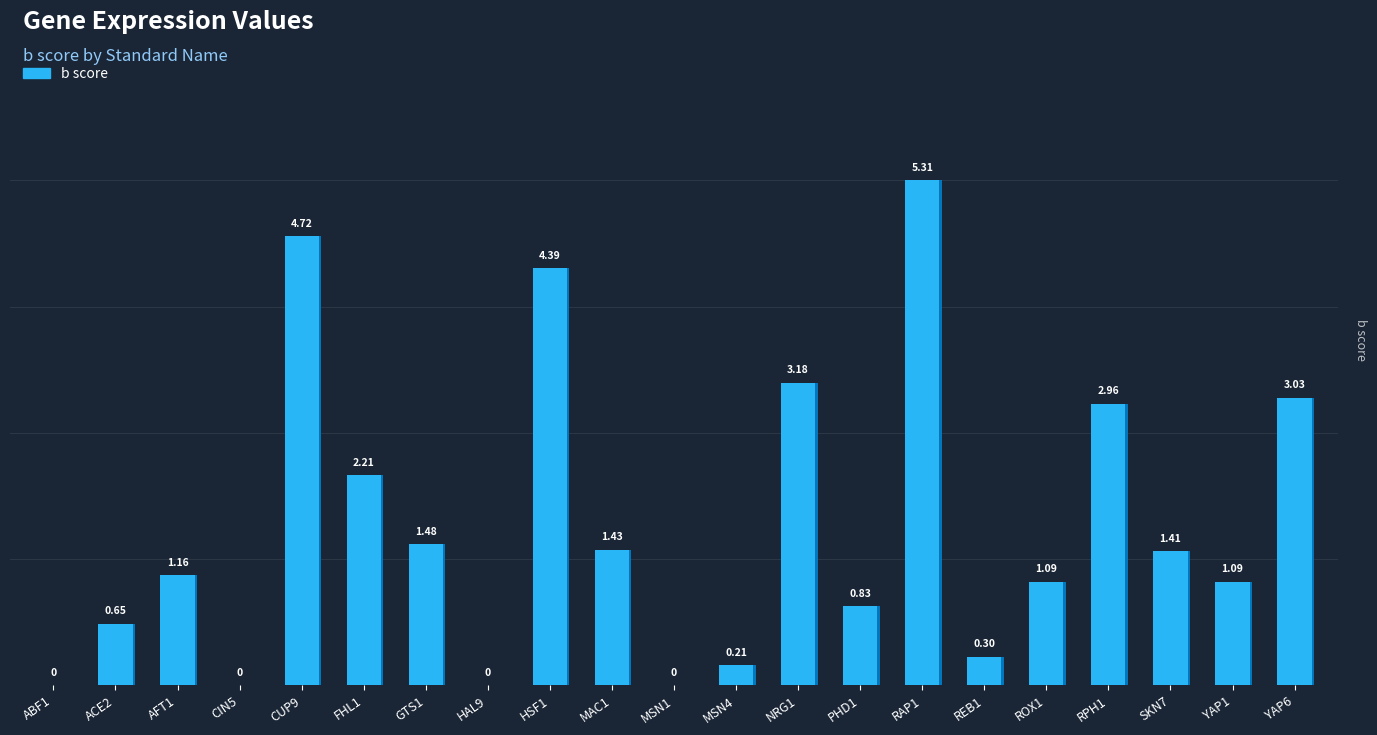

List the labels in order of value, smallest first.

ABF1, CIN5, HAL9, MSN1, MSN4, REB1, ACE2, PHD1, YAP1, ROX1, AFT1, SKN7, MAC1, GTS1, FHL1, RPH1, YAP6, NRG1, HSF1, CUP9, RAP1